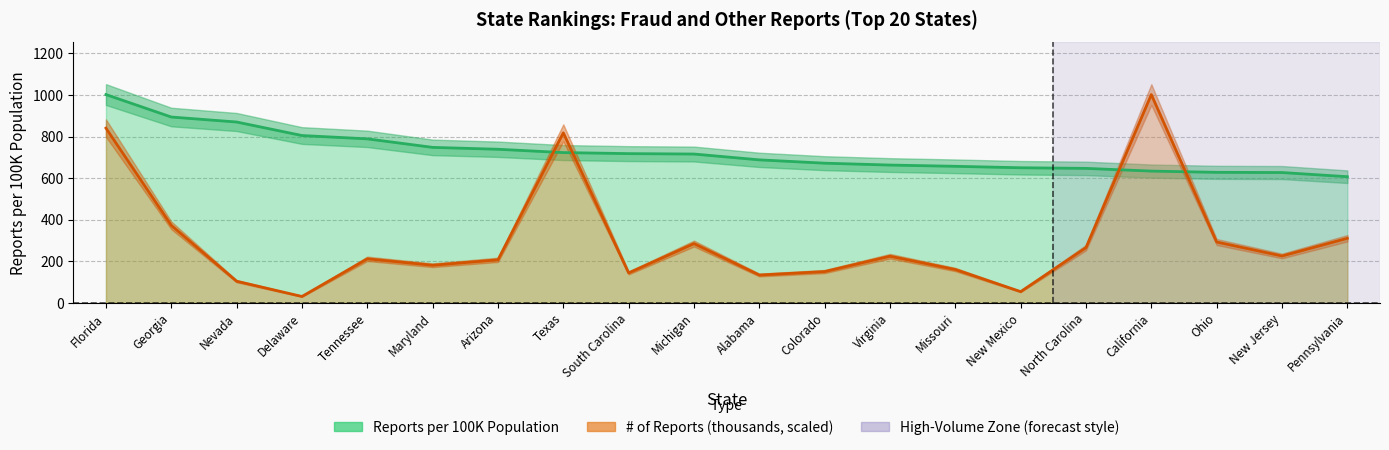

True or false: Reports per 100K and # of Reports (thousands) intersect in this chart.

True